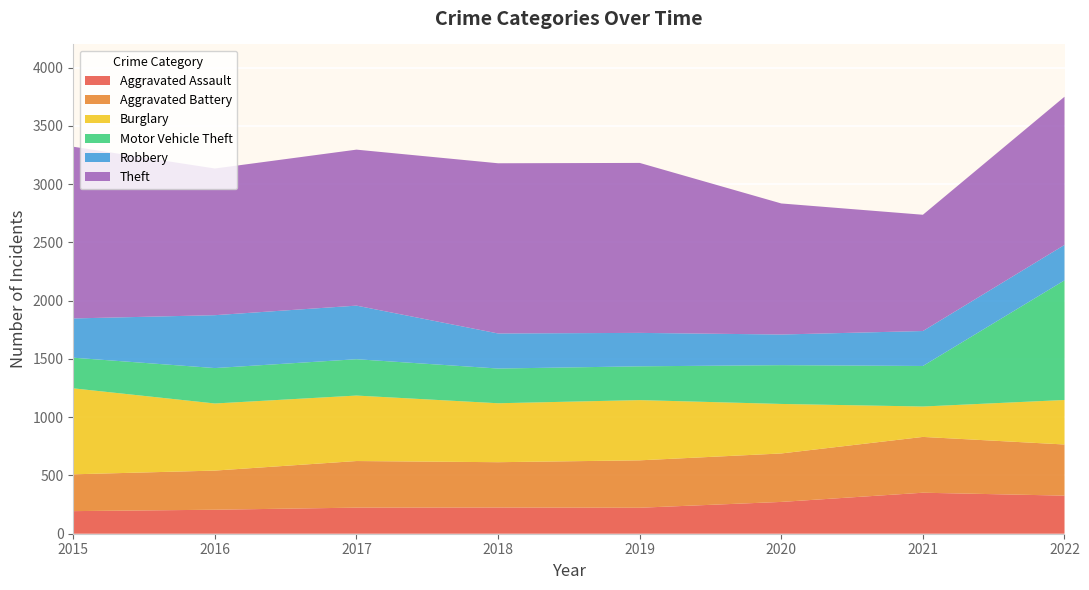

Reading left to right, transcribe all the data shown in this chart.

Aggravated Assault: 194	206	224	225	223	273	352	327
Aggravated Battery: 316	336	400	389	407	416	479	439
Burglary: 738	576	562	506	517	425	261	382
Motor Vehicle Theft: 263	304	312	298	290	333	348	1027
Robbery: 337	454	460	301	287	263	300	304
Theft: 1474	1259	1339	1461	1459	1125	998	1272